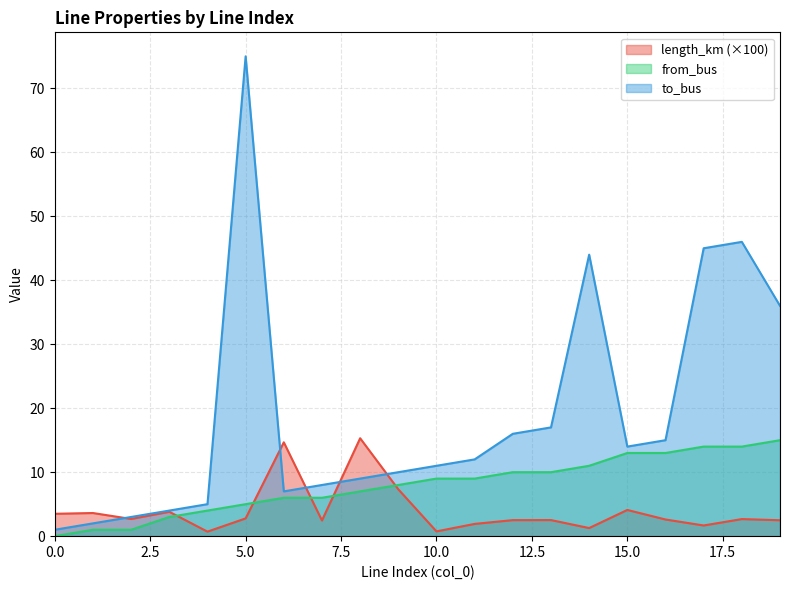

How many interior local valleys does the to_bus series have?

2